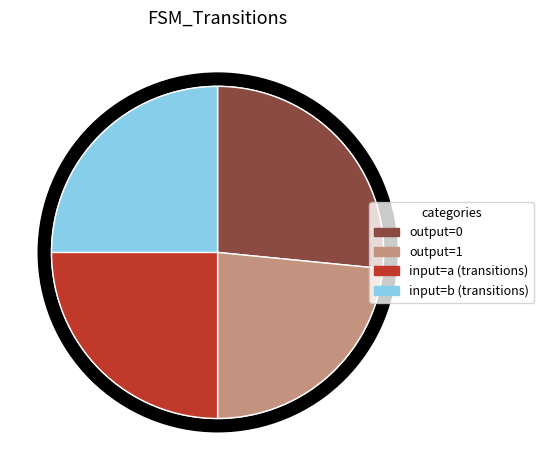

What percentage do input_b and output_1 together represent?

48.4%